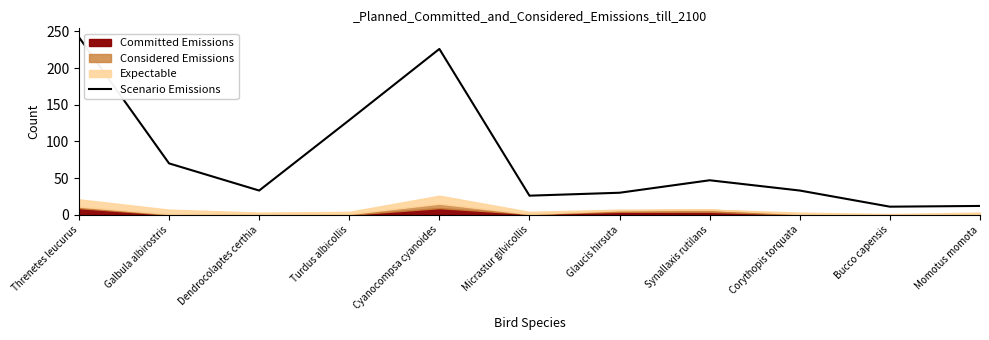

At which category does the chart reach its peak across all series?

Threnetes leucurus